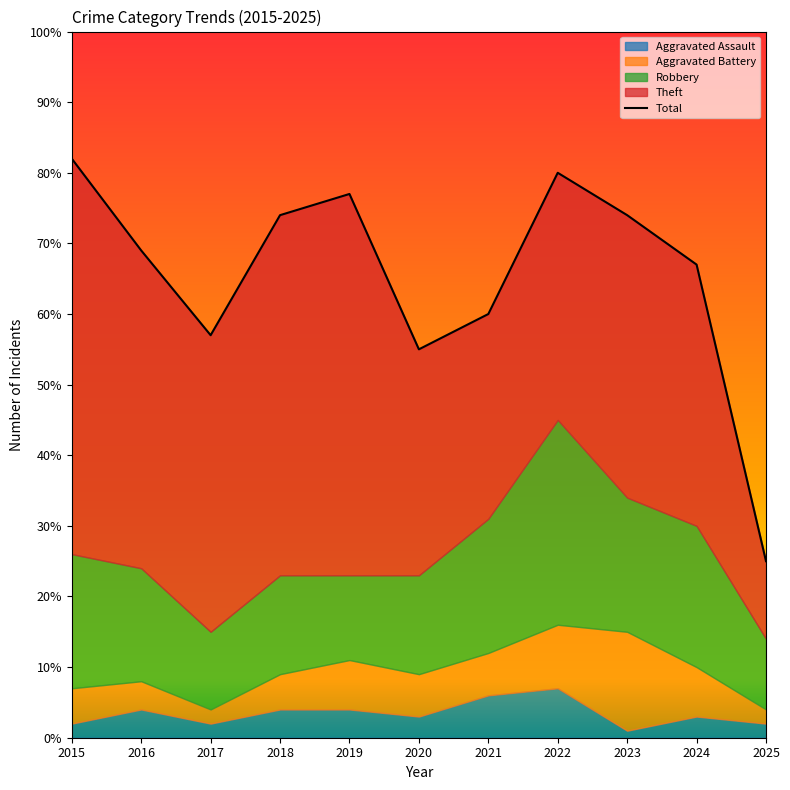

Read the value at 2020.

55